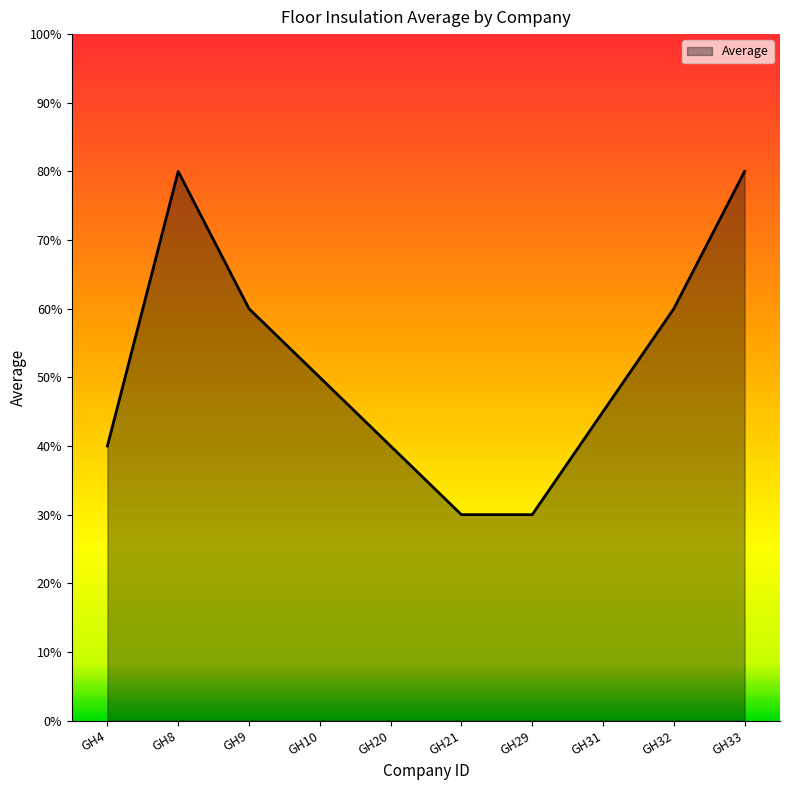

How many interior local peaks (higher than both neighbors) does the data have?

1